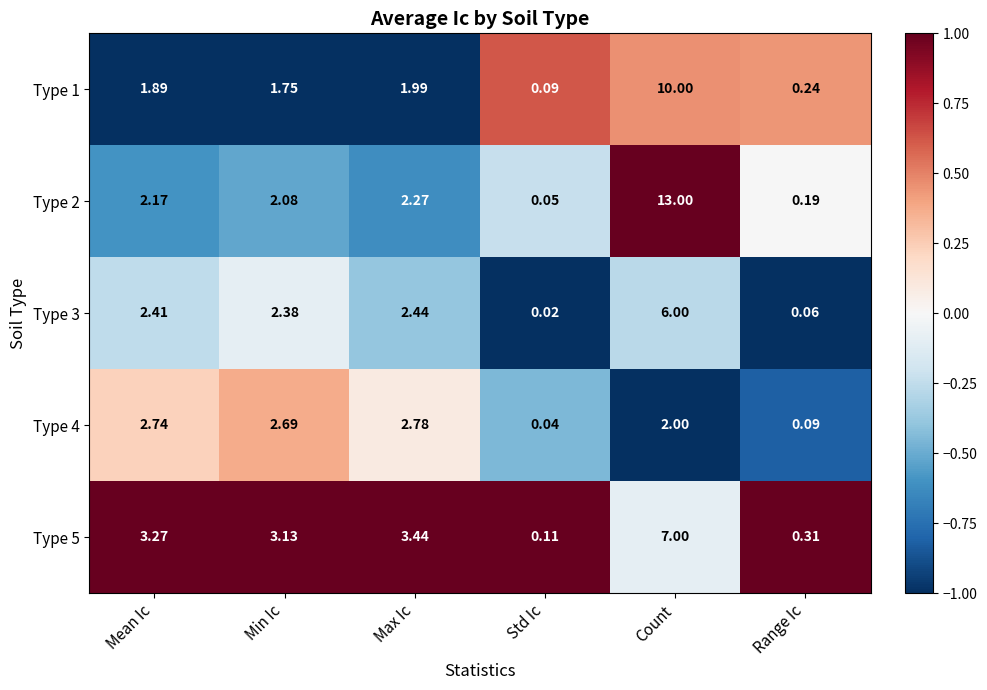

List the labels in order of Type 3 value, smallest first.

Std Ic, Range Ic, Min Ic, Mean Ic, Max Ic, Count